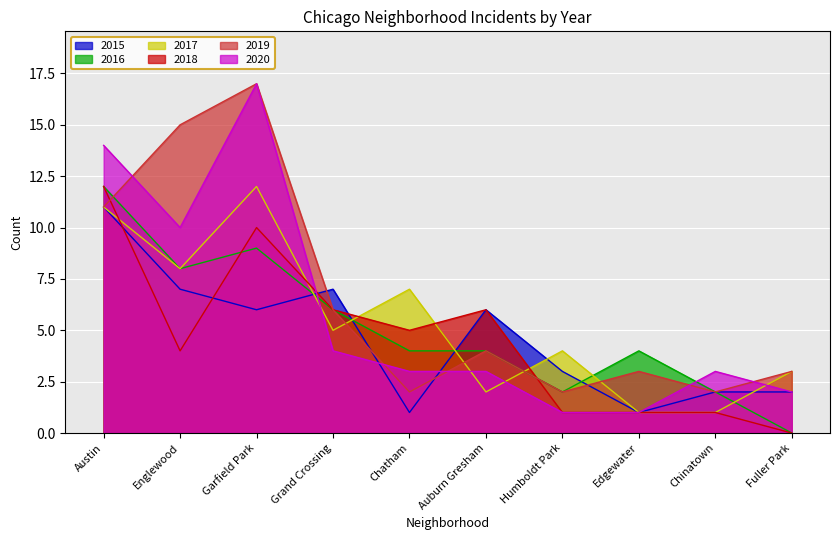

How many interior local peaks does the 2016 series have?

2